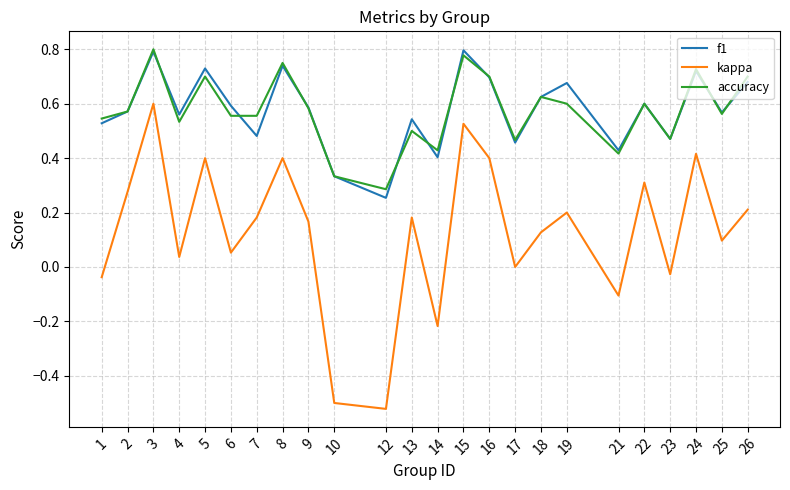

The kappa series shows 0.4 at 16. True or false?

True